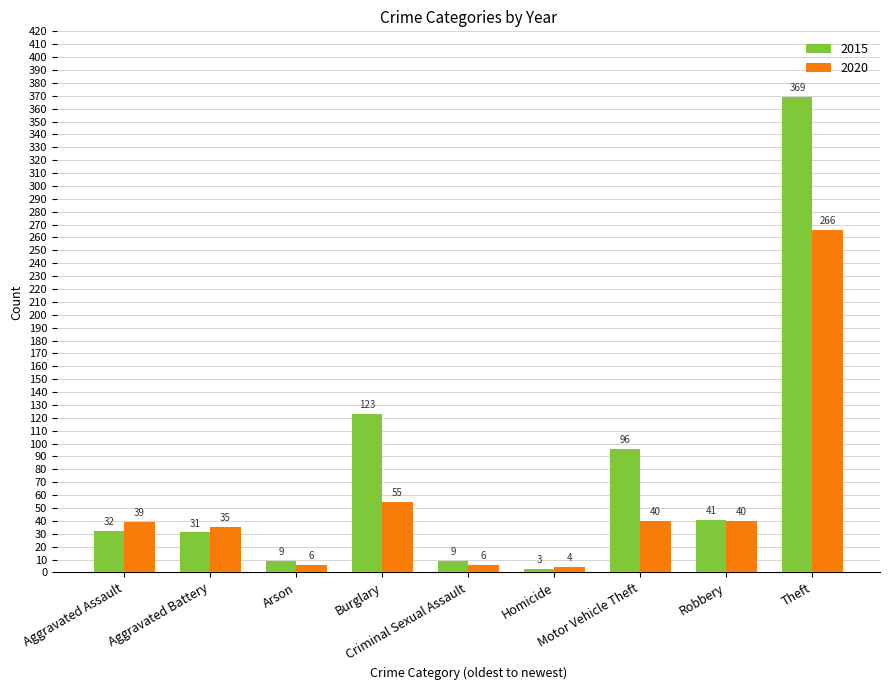

True or false: 2015 has a value of 28 at Robbery.

False